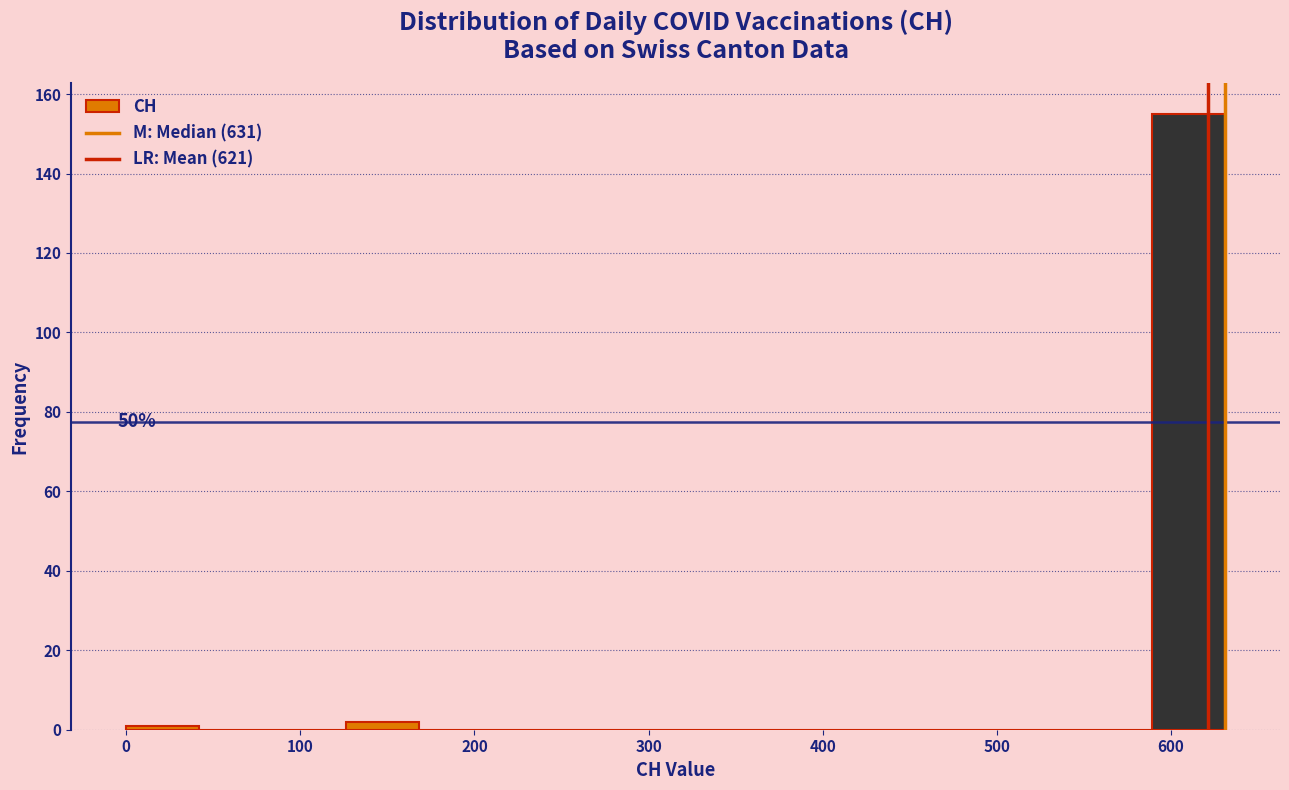

Over which range of the x-axis is the bar tallest?

590 to 630